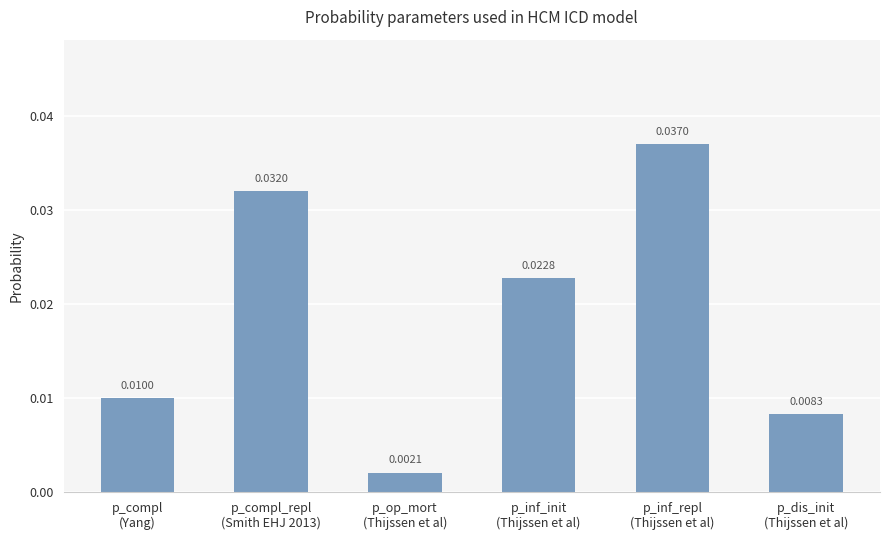

Does the chart contain stacked bars?

No